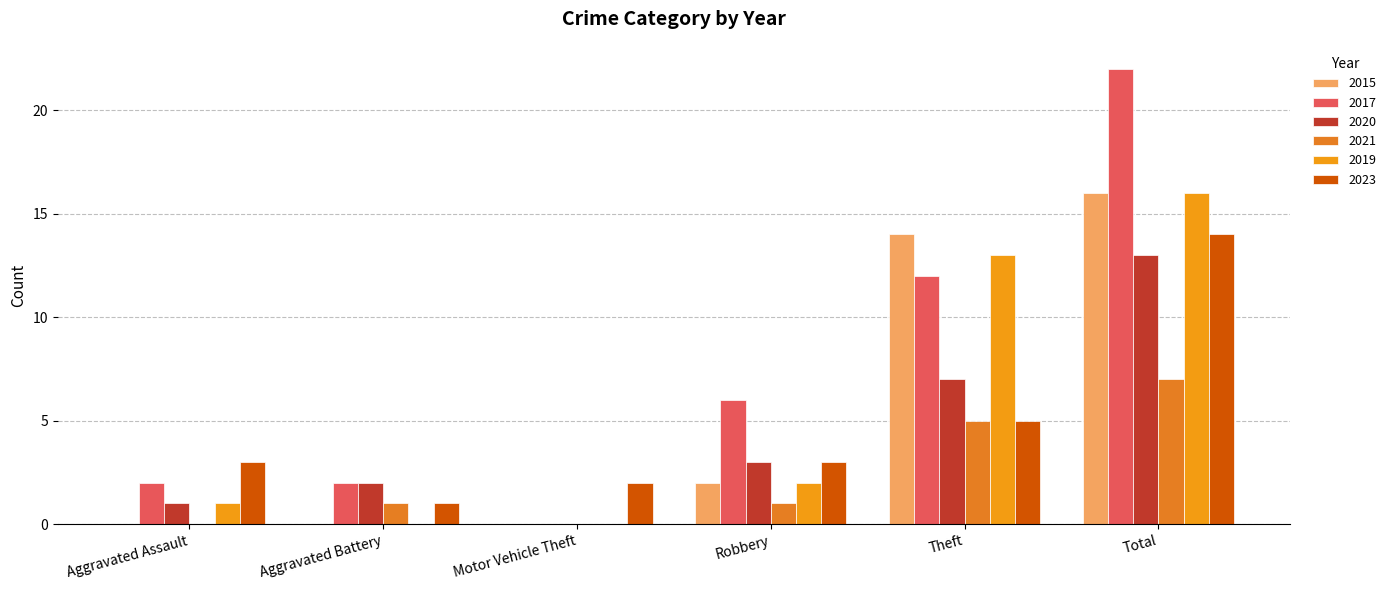

Reading left to right, what are all the values shown in this chart?

2015: 0	0	0	2	14	16
2017: 2	2	0	6	12	22
2020: 1	2	0	3	7	13
2021: 0	1	0	1	5	7
2019: 1	0	0	2	13	16
2023: 3	1	2	3	5	14